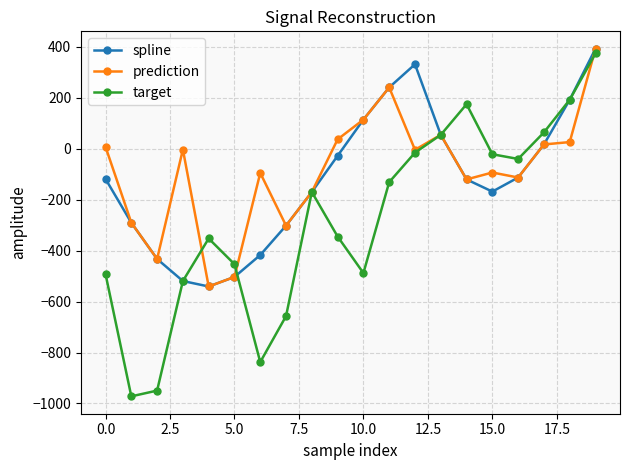

How many interior local peaks does the spline series have?

1